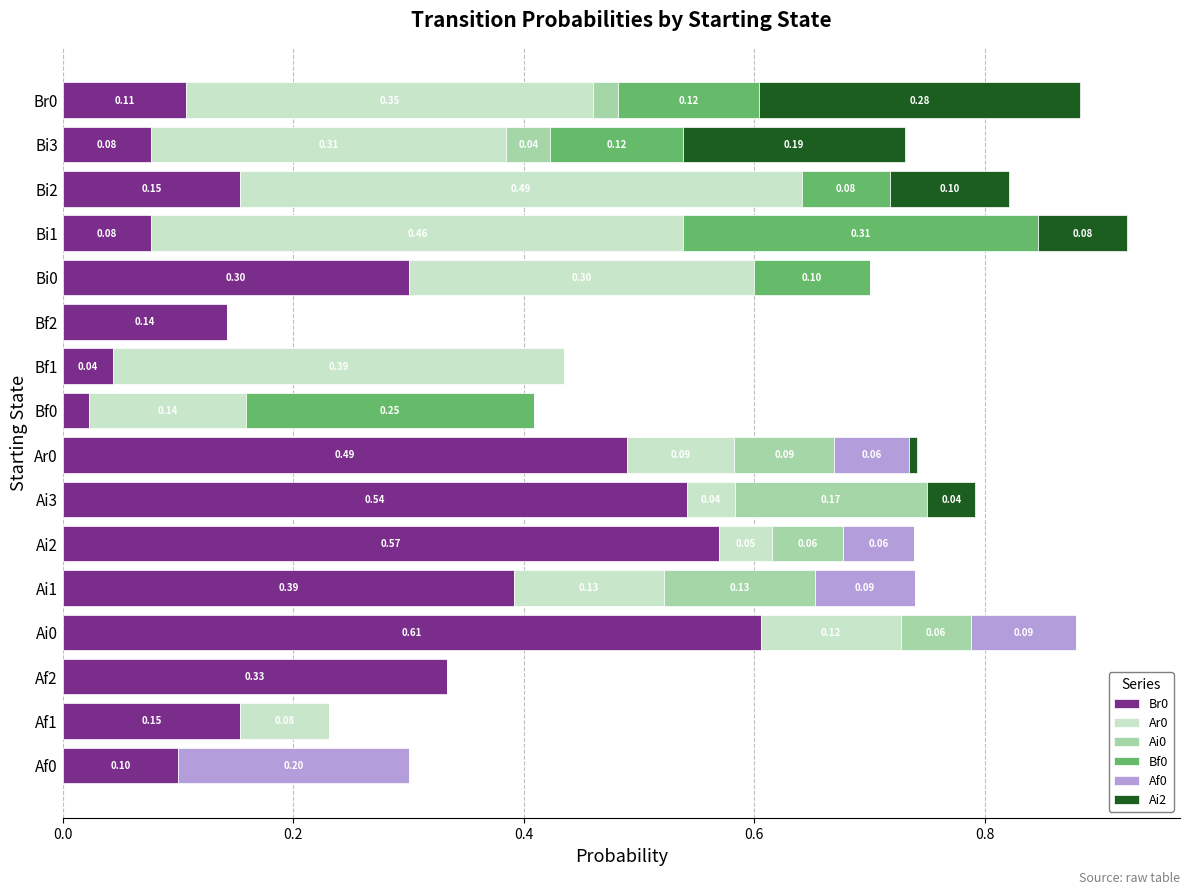

What is the total value across all series at Br0?

0.9